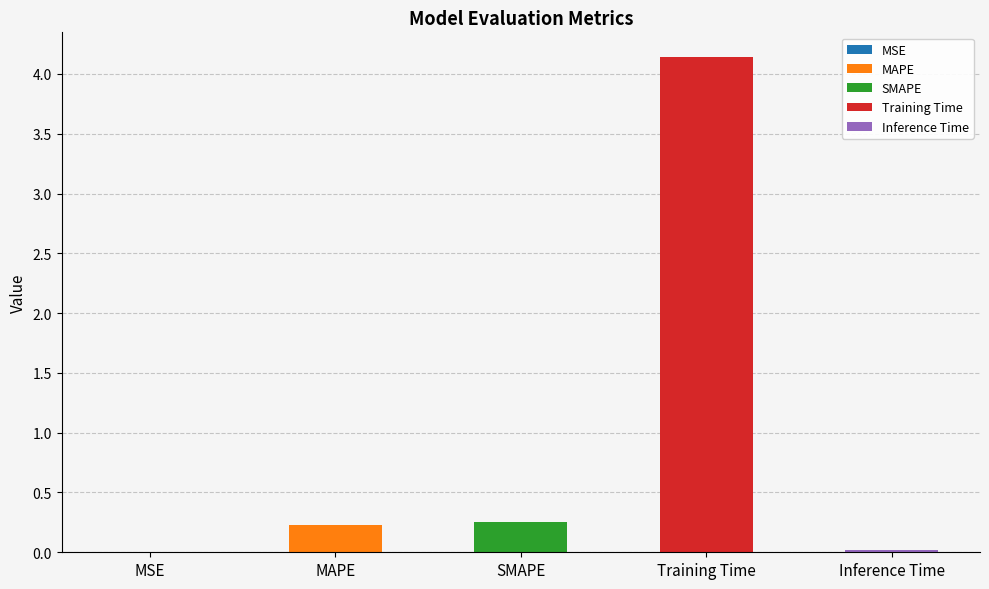

Is it true that the value at MAPE is 0.3?

False